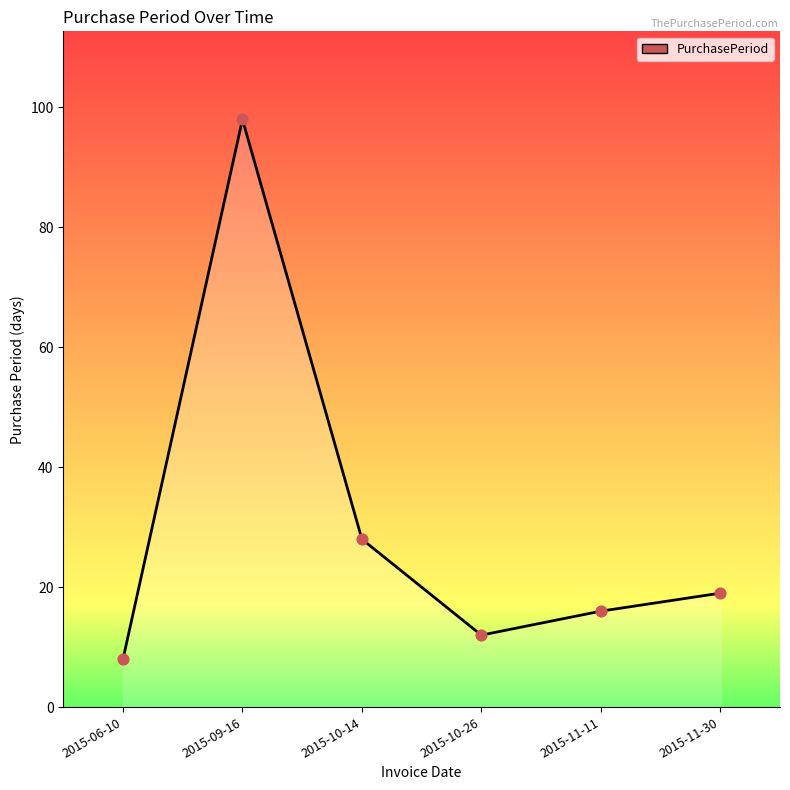

What is the change in value from 2015-09-16 to 2015-11-11?

-82